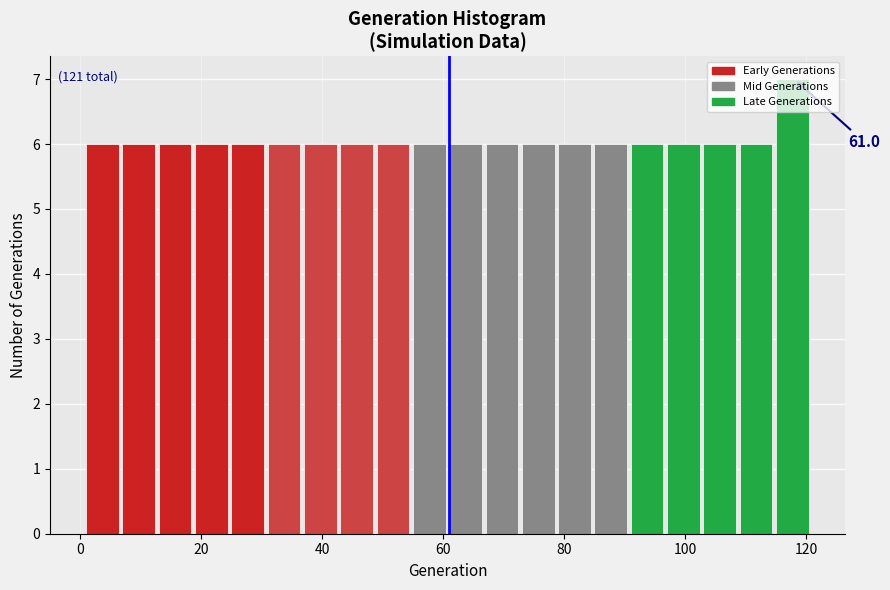

Around what value on the x-axis is the tallest bar? Give the approximate position of its centre, as read against the axis.

118